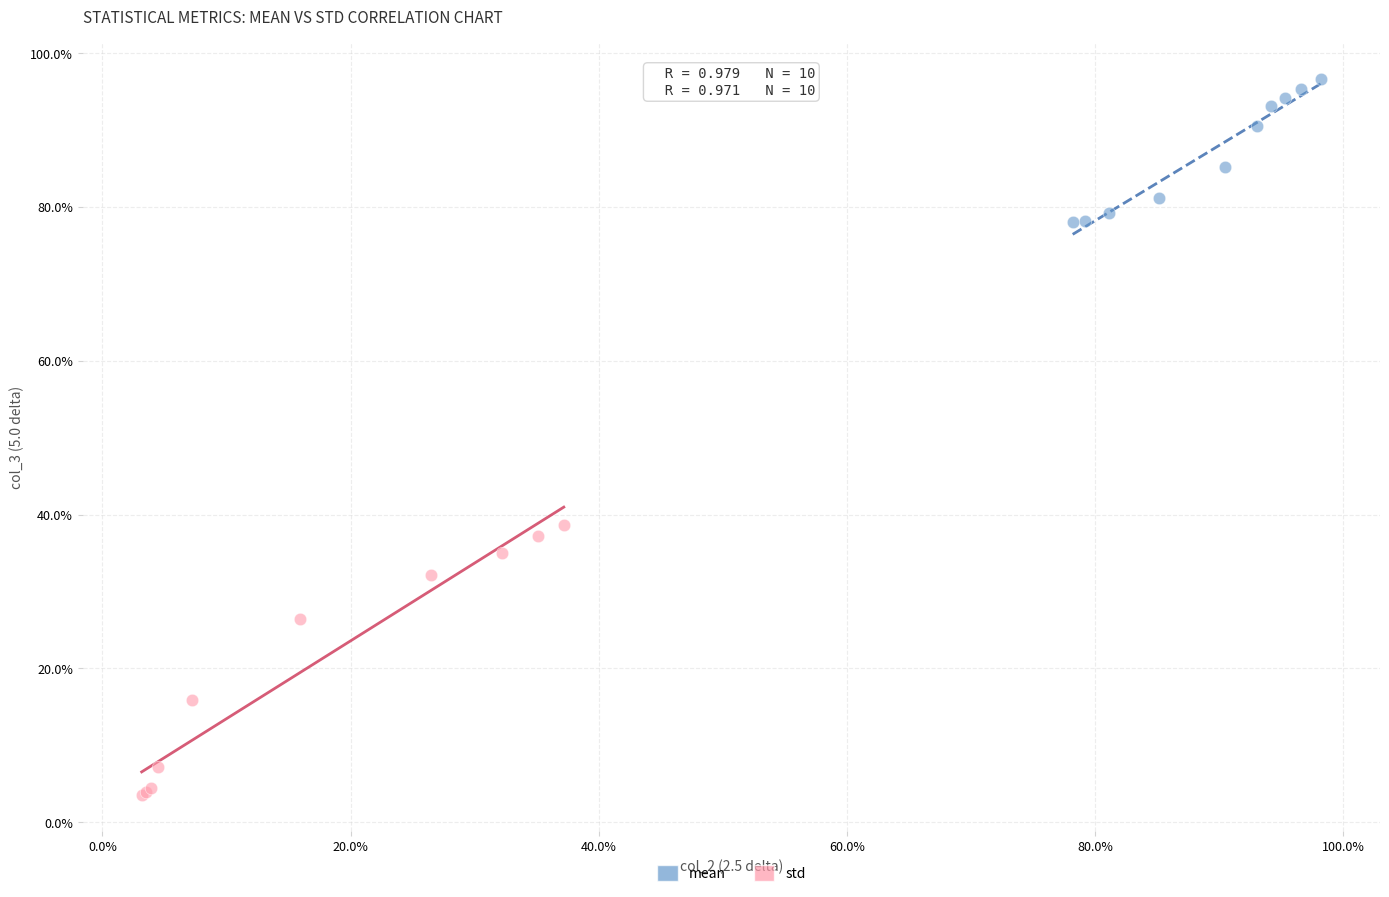

Which series contains the lowest Y value?

std